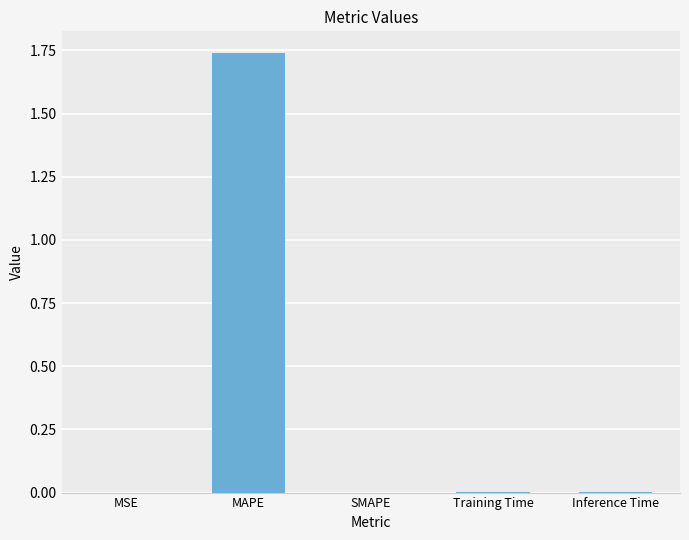

Which has a higher value, MSE or MAPE?

MAPE